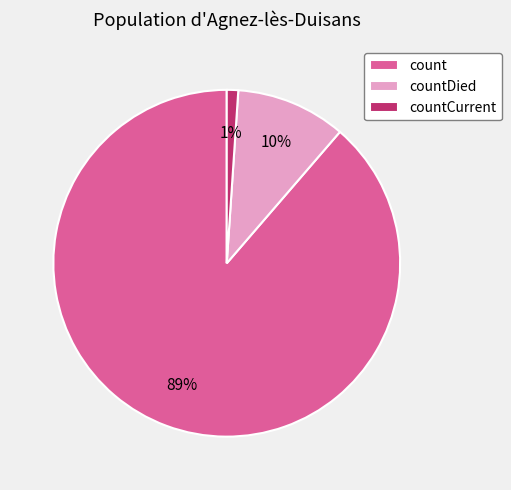

Does any single category account for the majority?

Yes